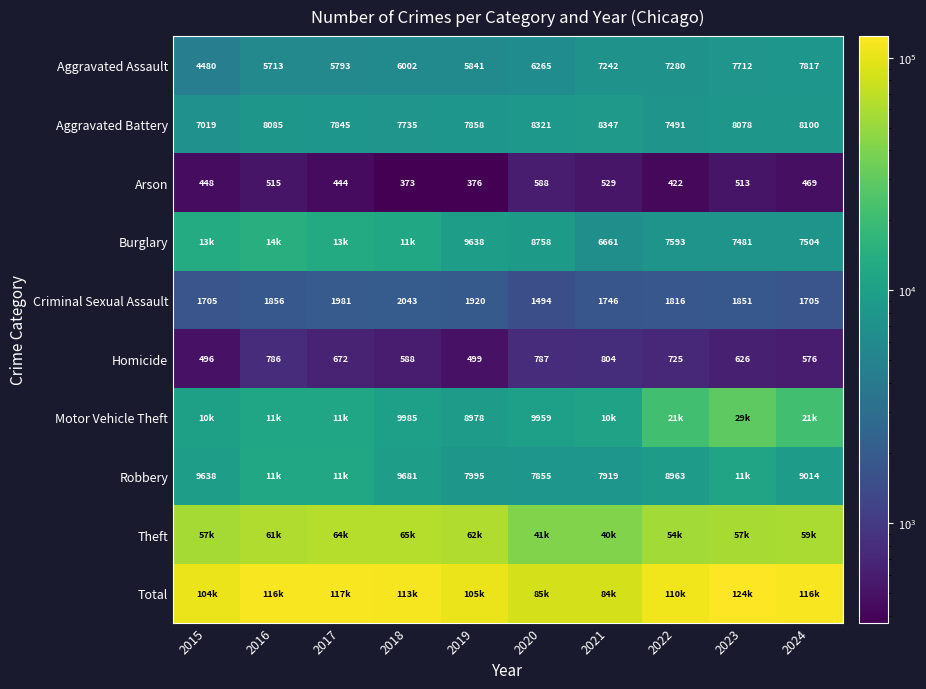

What is the difference between the highest and lowest values at 2018?

113071